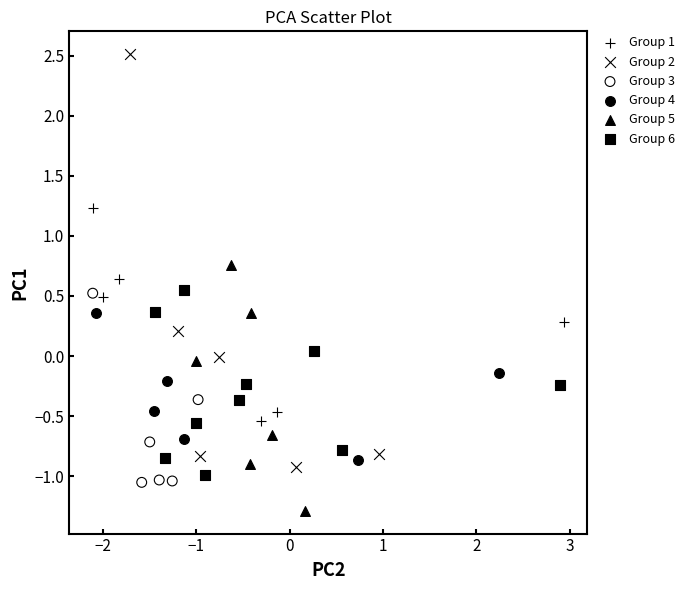

Which series contains the lowest Y value?

Group 5